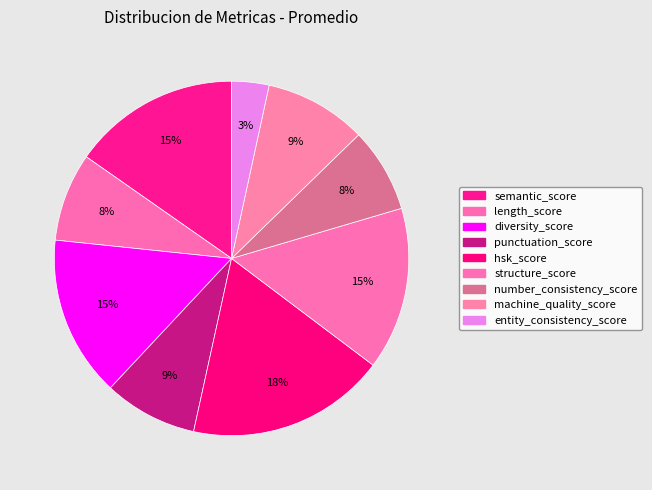

Is there any slice that represents more than half of the pie?

No